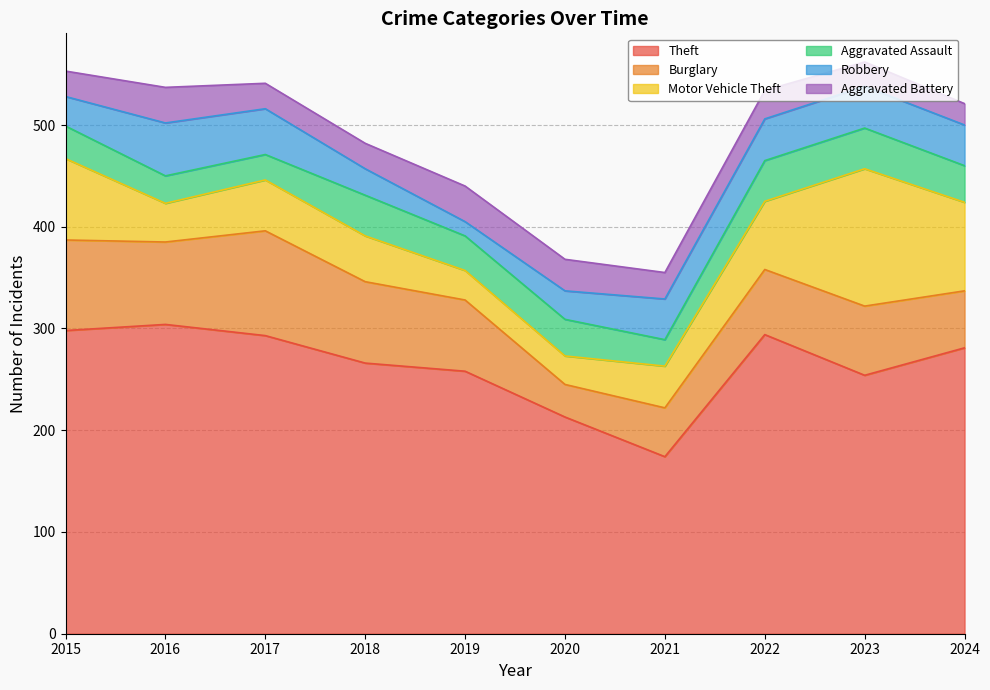

True or false: Burglary and Aggravated Battery intersect in this chart.

False